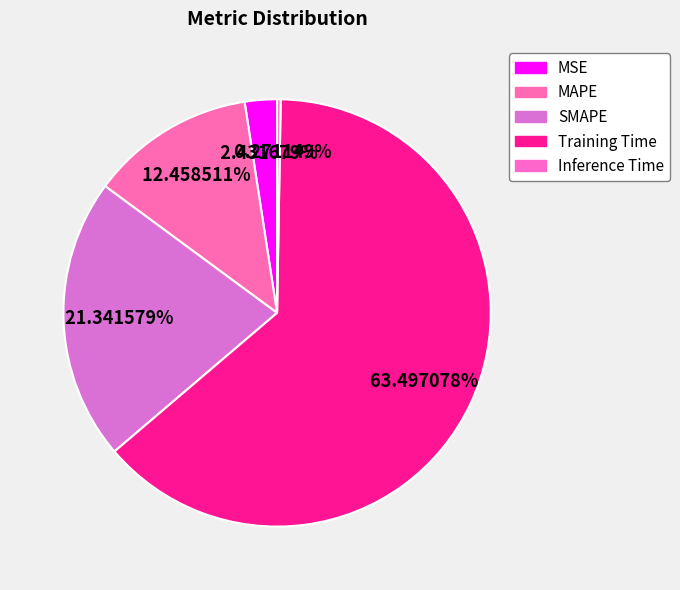

Which slice is the smallest?

Inference Time